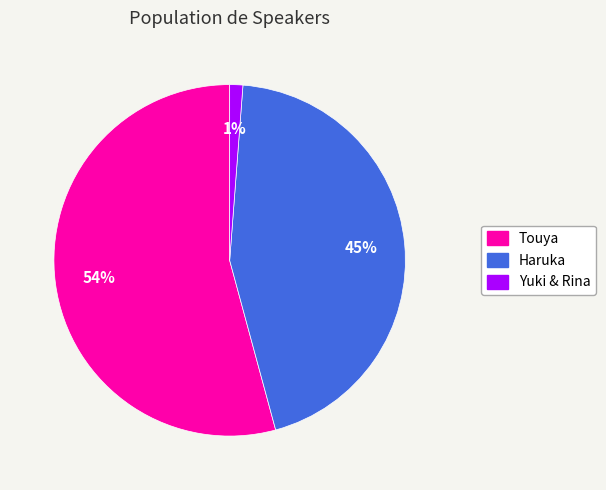

True or false: Touya accounts for 62% of the total.

False